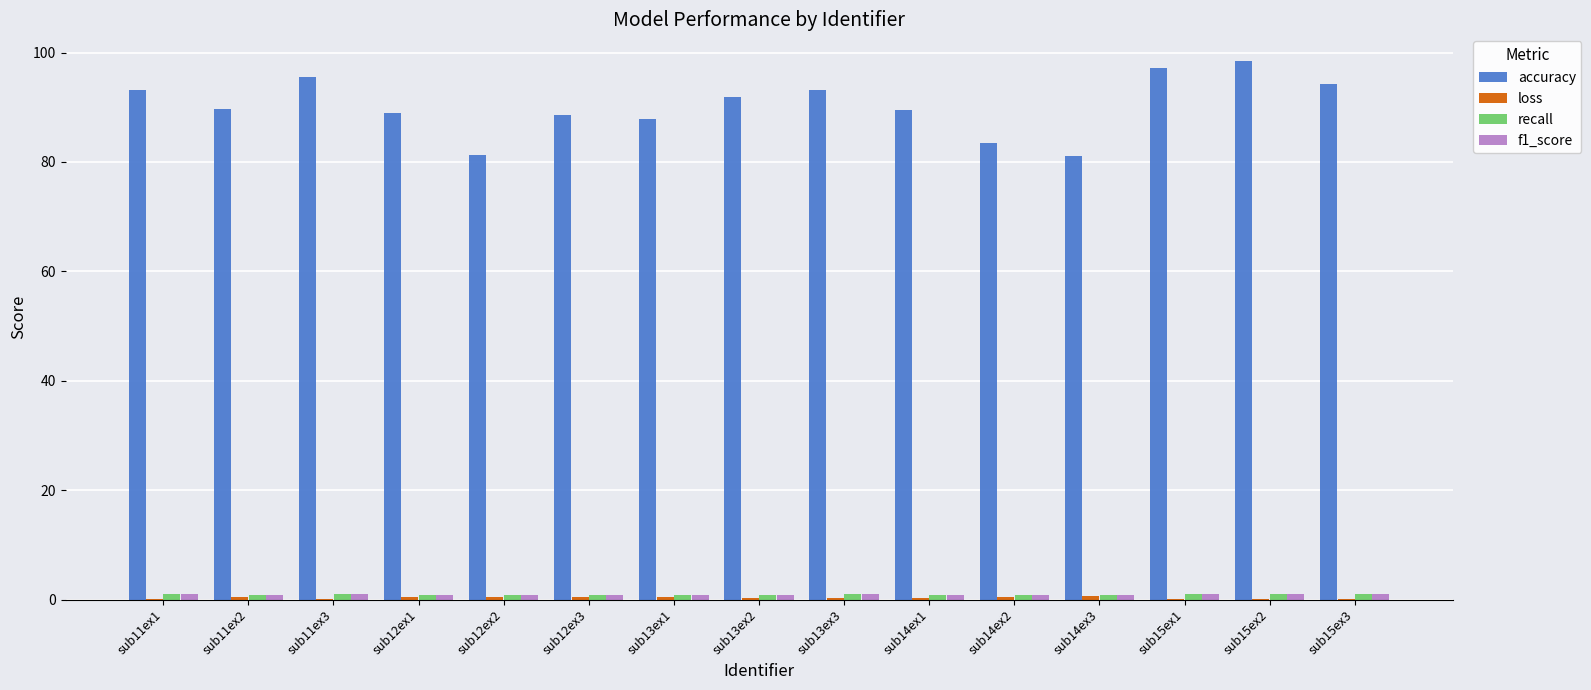

What is the greatest value displayed?

98.4